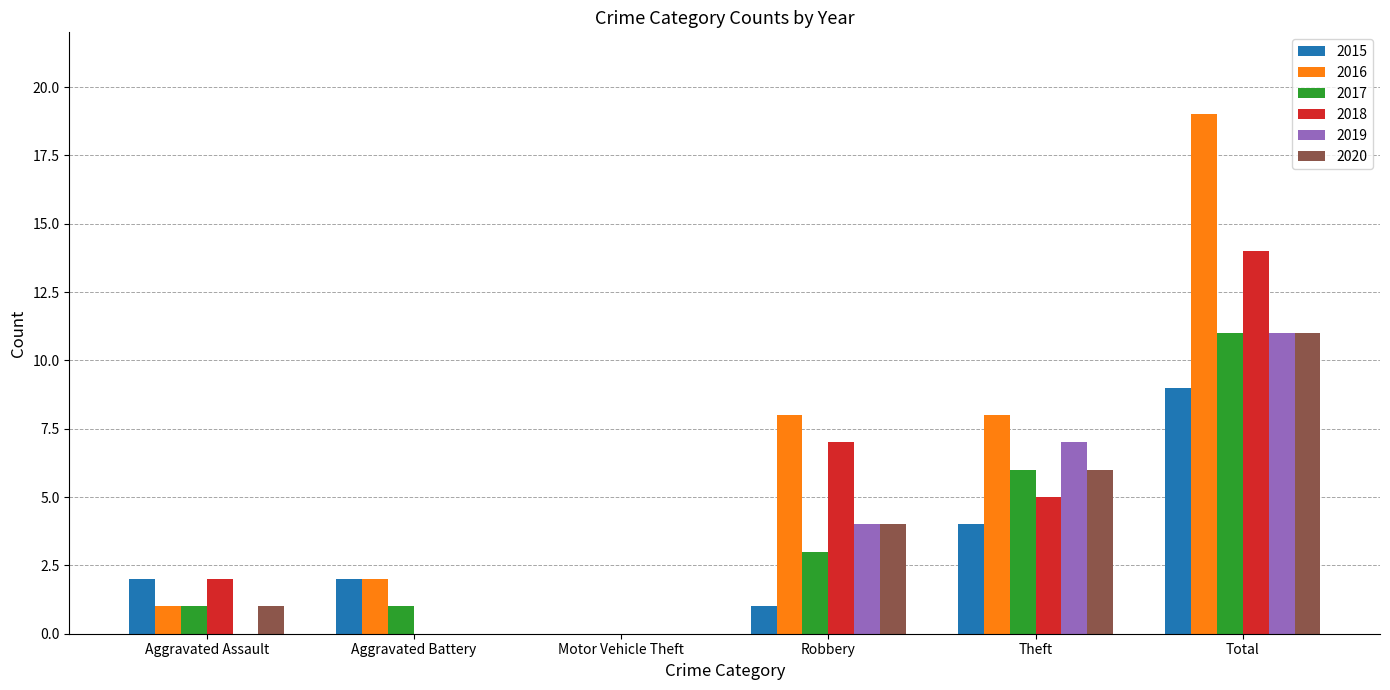

Reading left to right, extract all data points from this chart.

2015: 2	2	0	1	4	9
2016: 1	2	0	8	8	19
2017: 1	1	0	3	6	11
2018: 2	0	0	7	5	14
2019: 0	0	0	4	7	11
2020: 1	0	0	4	6	11